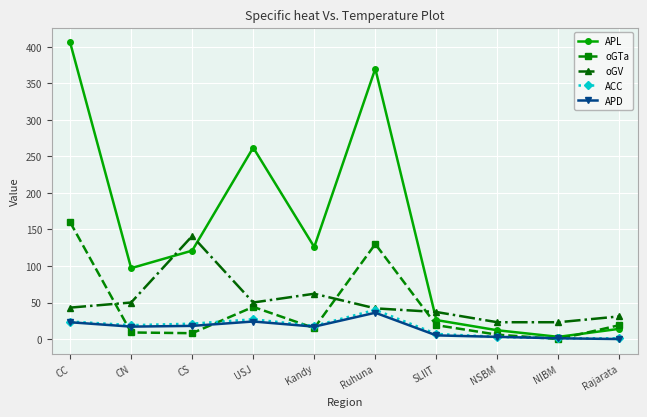

What is the difference between the oGTa values at CS and CC?

152